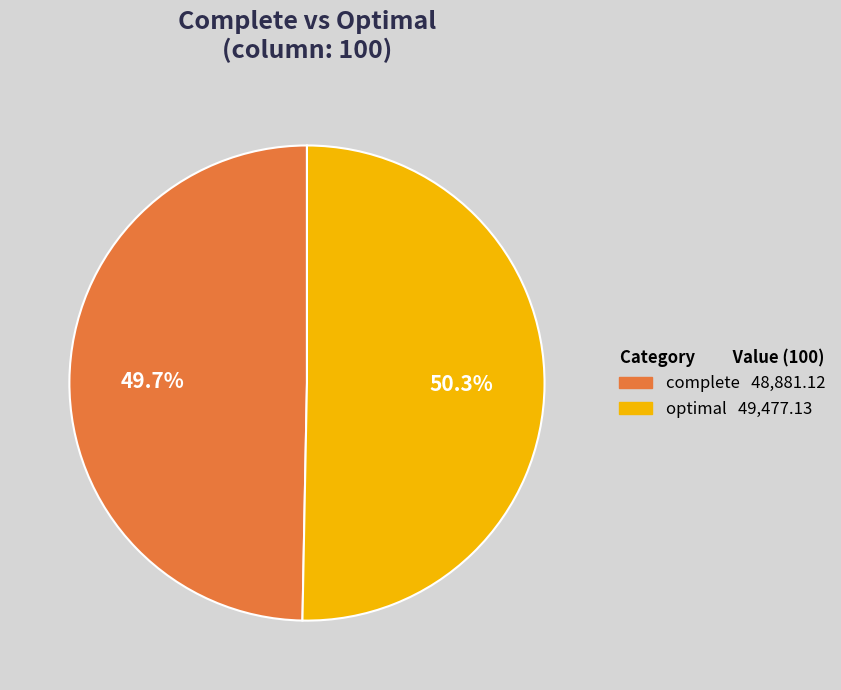

What portion of the pie excludes complete?

50.3%